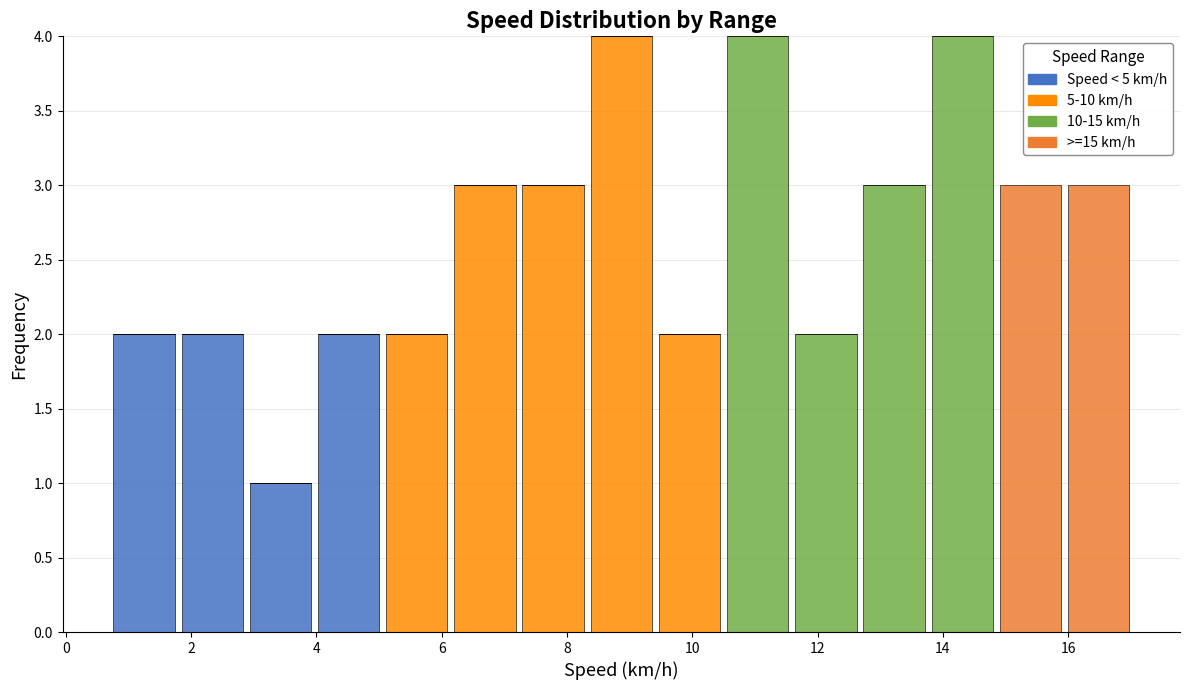

What is the total height of the stacked bar covering 12.6 to 13.8 on the x-axis? Neither the bar edges nor the heights are printed on the chart, so give them approximately, as read against the axes.

3